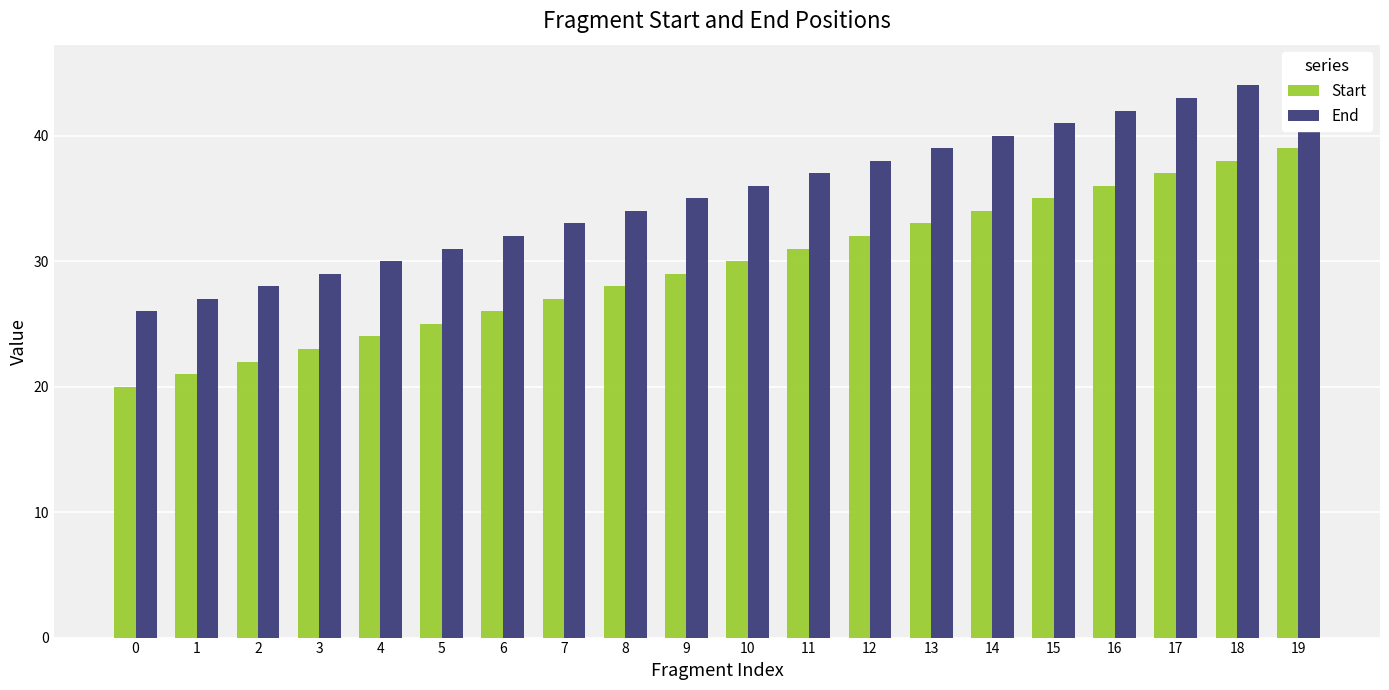

The value of End at 18 is 74. True or false?

False